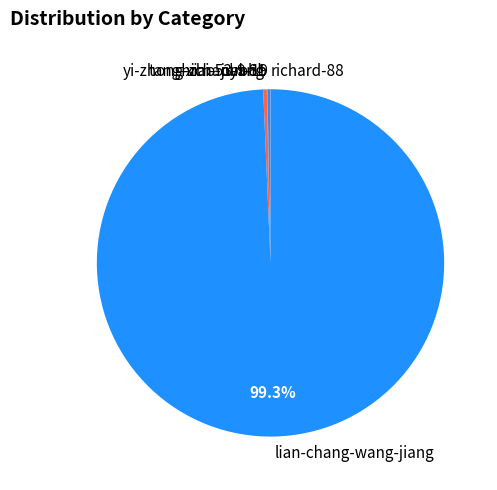

Which slice is the largest?

lian-chang-wang-jiang